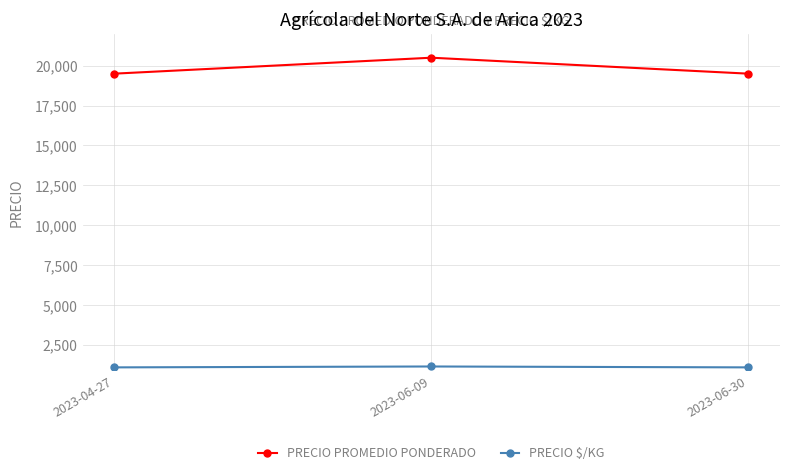

What position from the right is 2023-06-09?

2